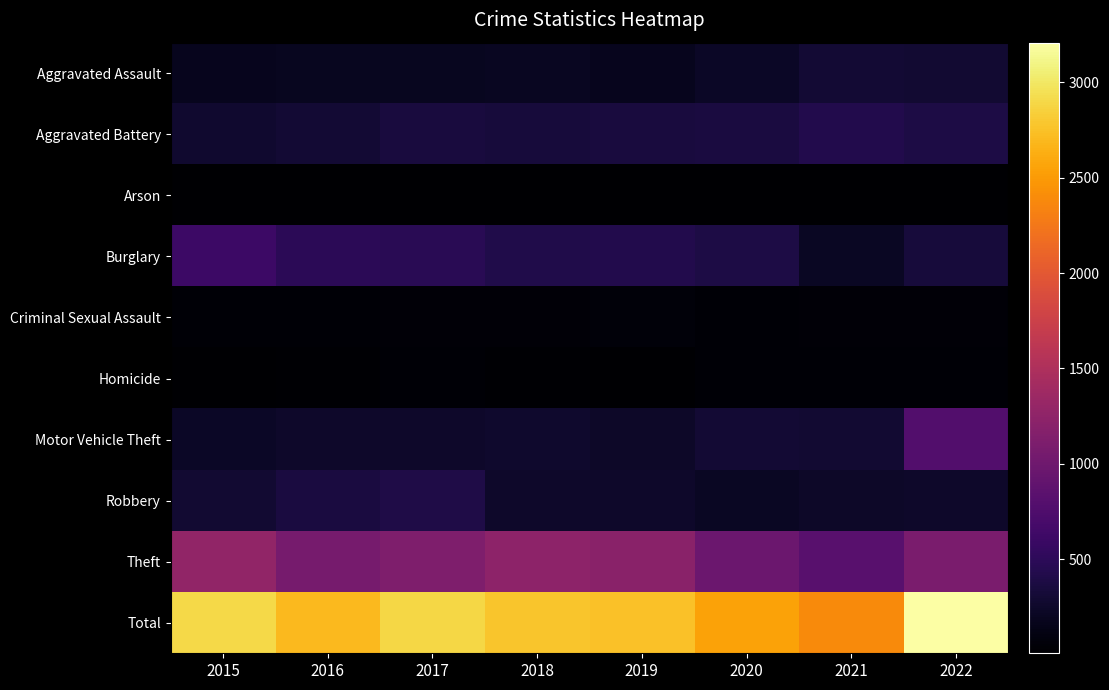

Which series changed the most between 2020 and 2021?

Burglary